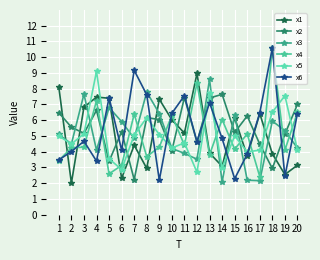

The value of x2 at 16 is 6.3. True or false?

True